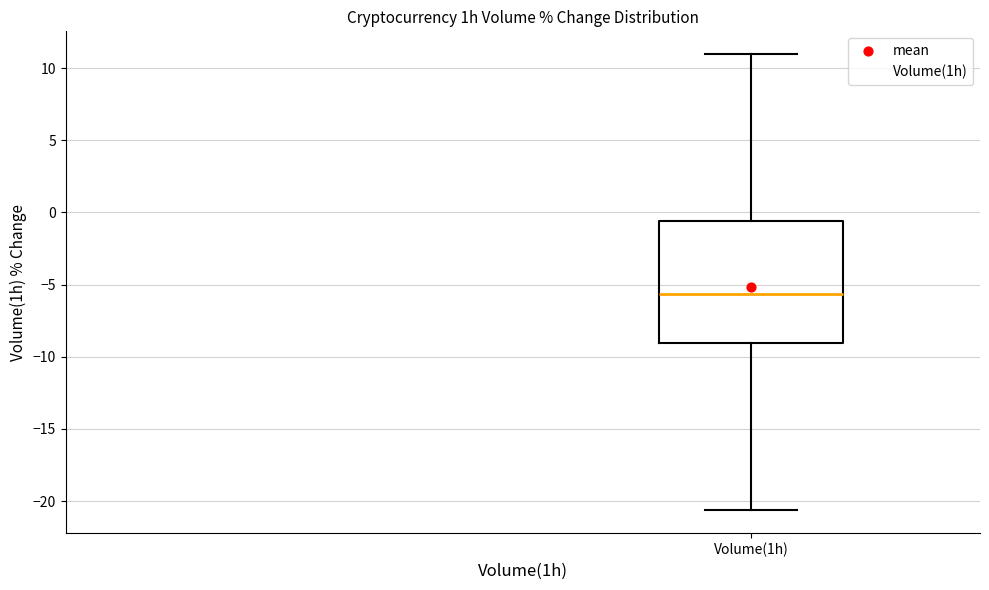

Where does the median line of the box for Volume(1h) sit on the y-axis? The values are not printed on the chart, so give them approximately, as read against the axis.

-5.5